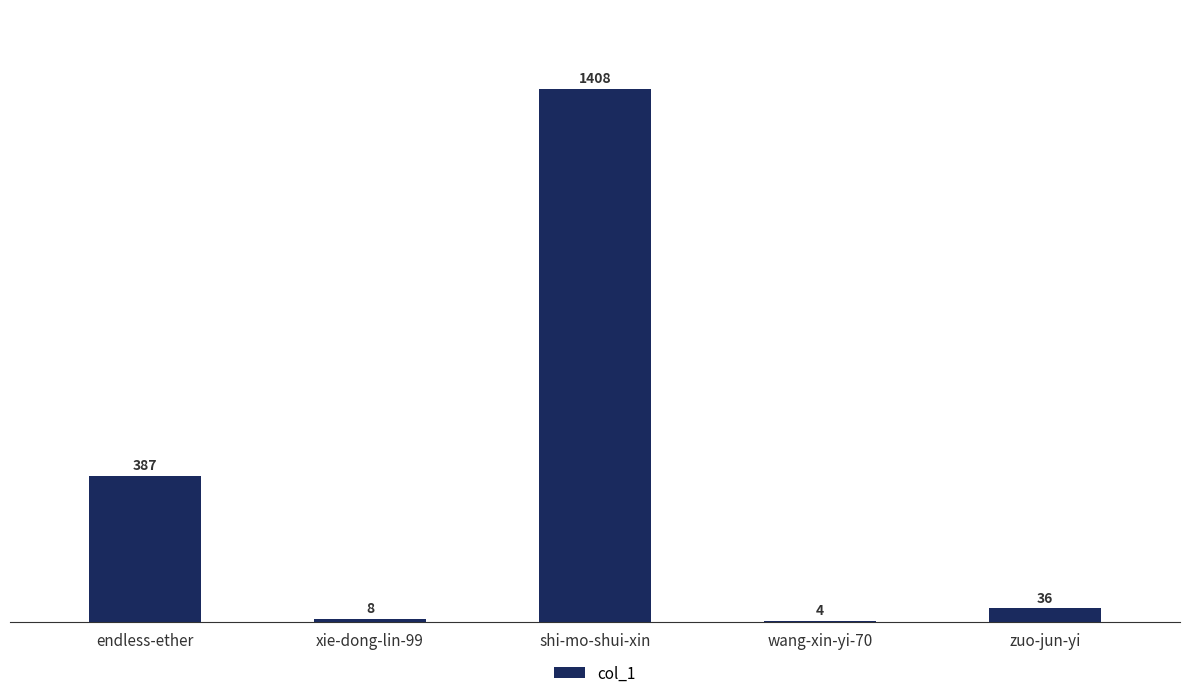

What is the average value?

369